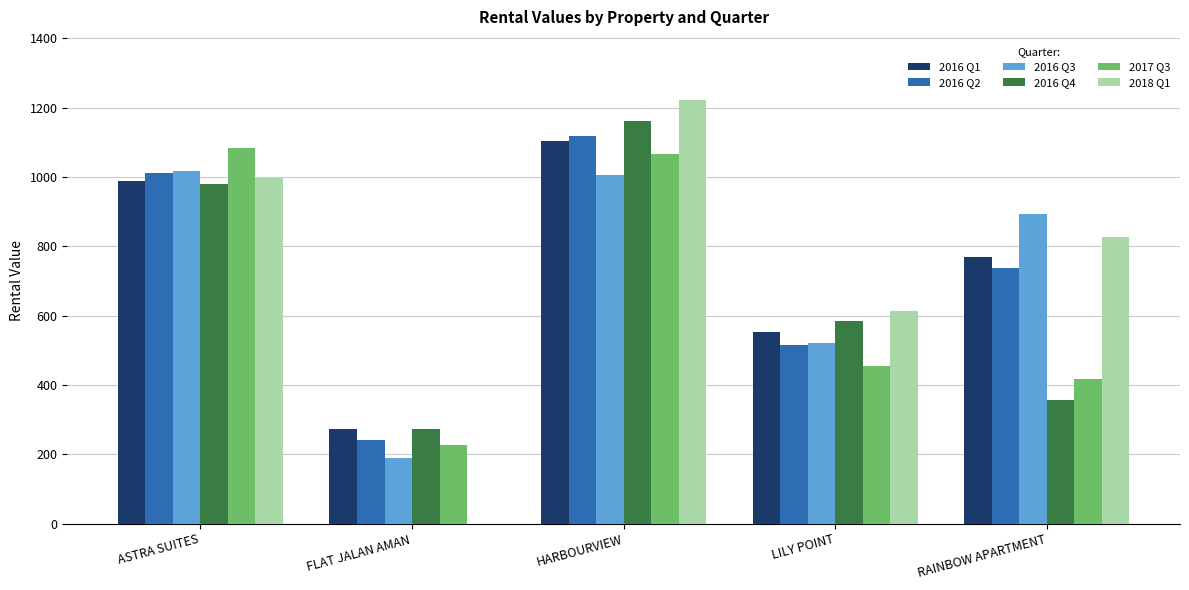

Between ASTRA SUITES and LILY POINT, which series saw the biggest shift?

2017 Q3